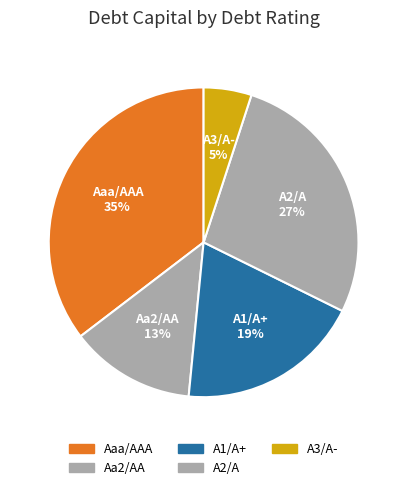

What percentage is the A3/A- slice, to the nearest percent?

5%